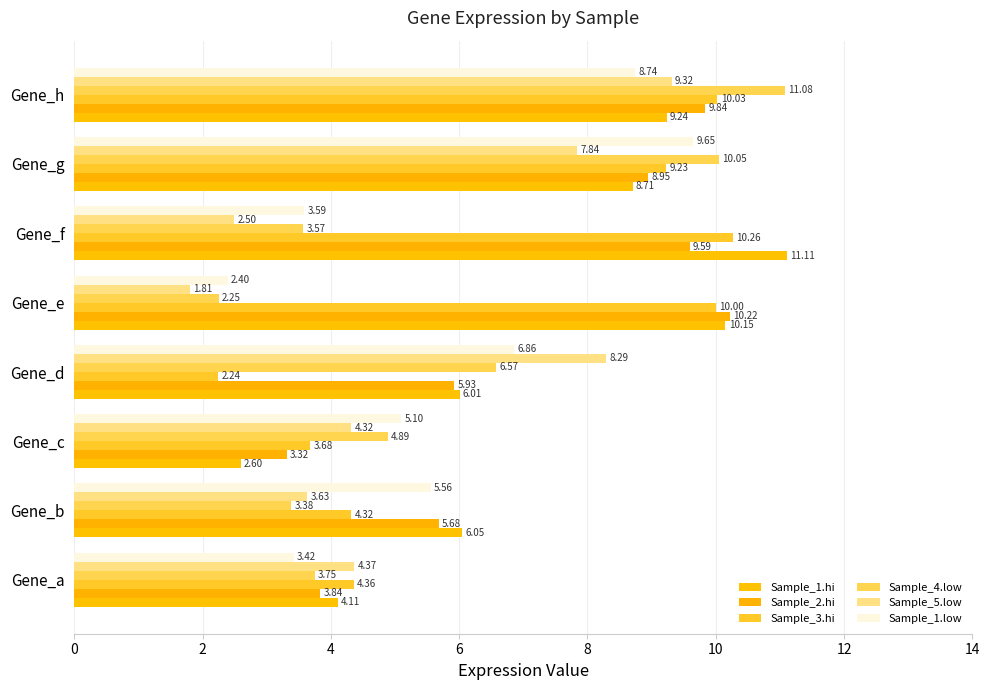

Which label corresponds to the smallest value in the chart?

Gene_e